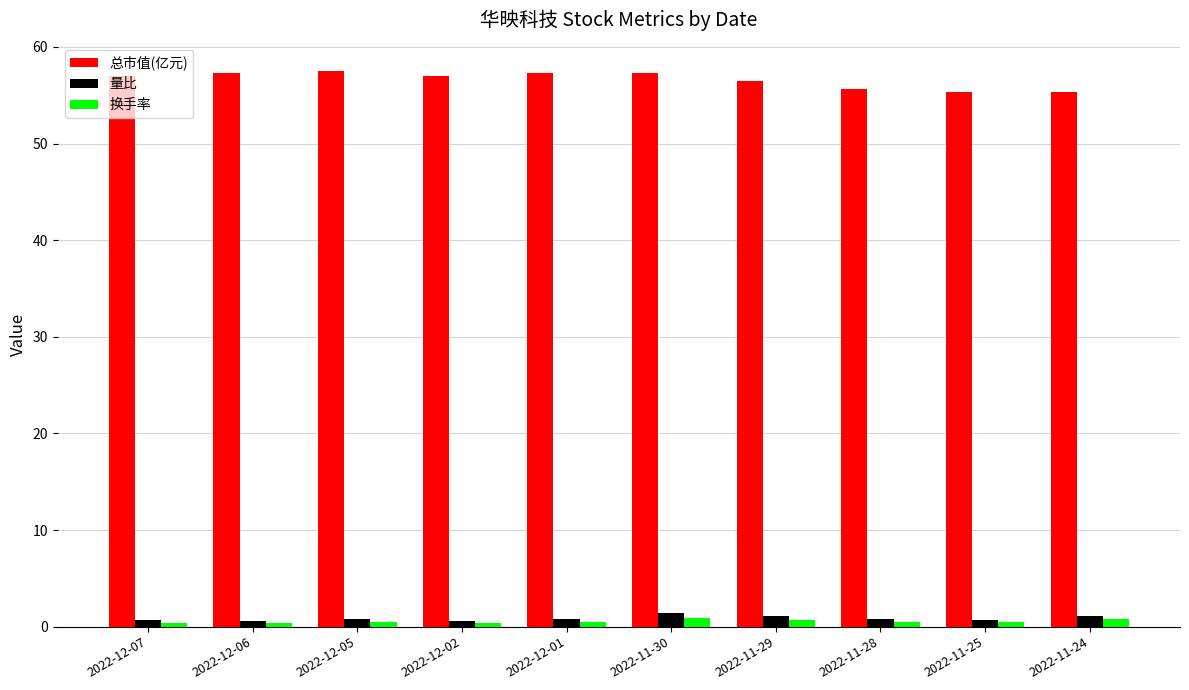

What is the value of the 总市值(亿元) bar at the 9th from the left?

55.3